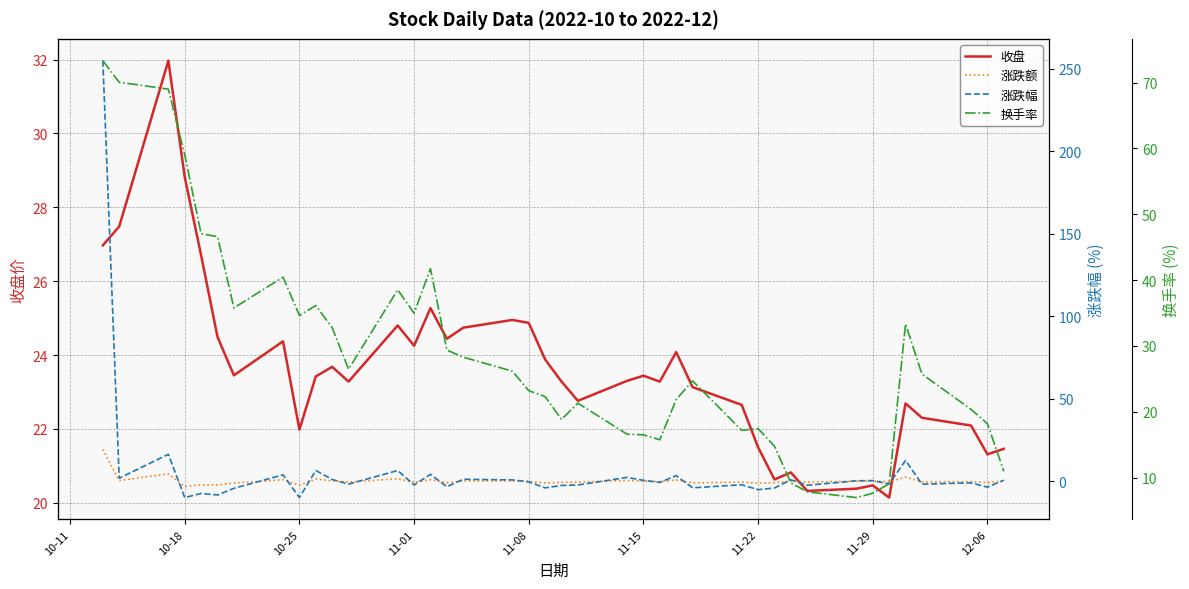

What is the difference between the second highest and second lowest values in the 换手率 series?

62.5